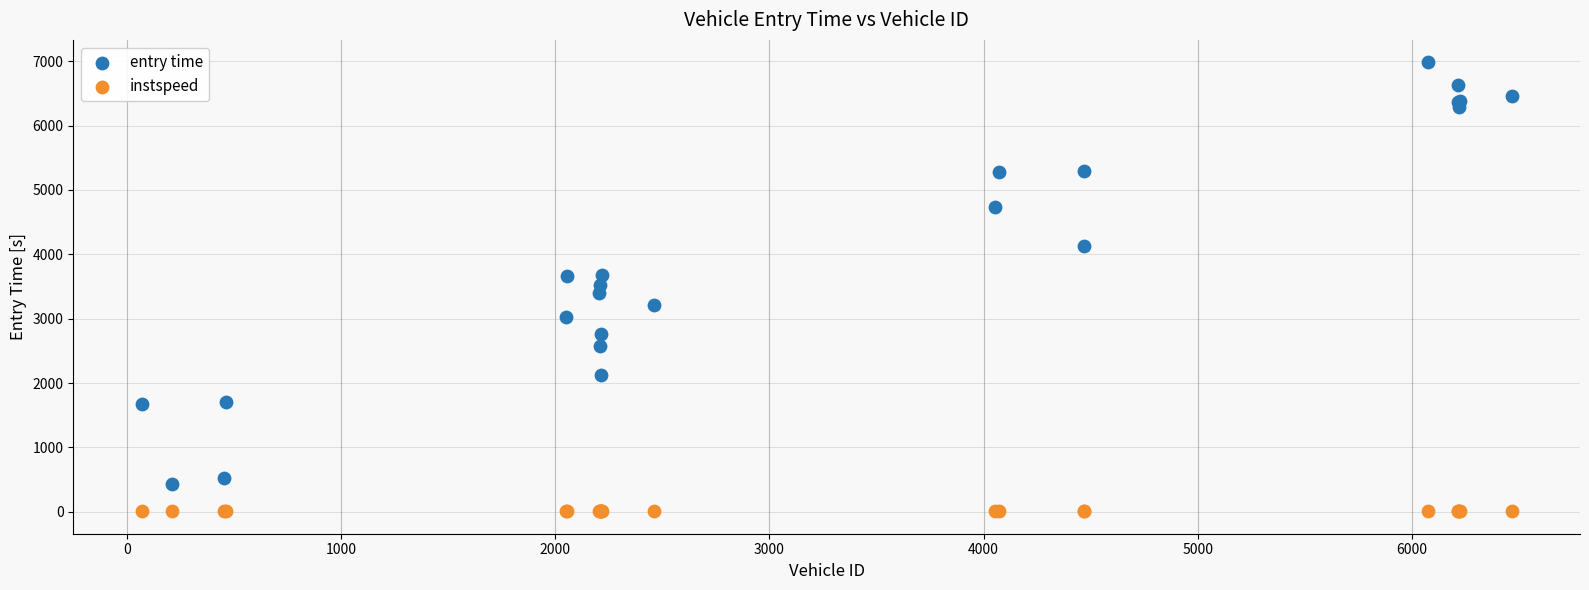

What is the X range (max minus min) for the scatter plot?

6395.0